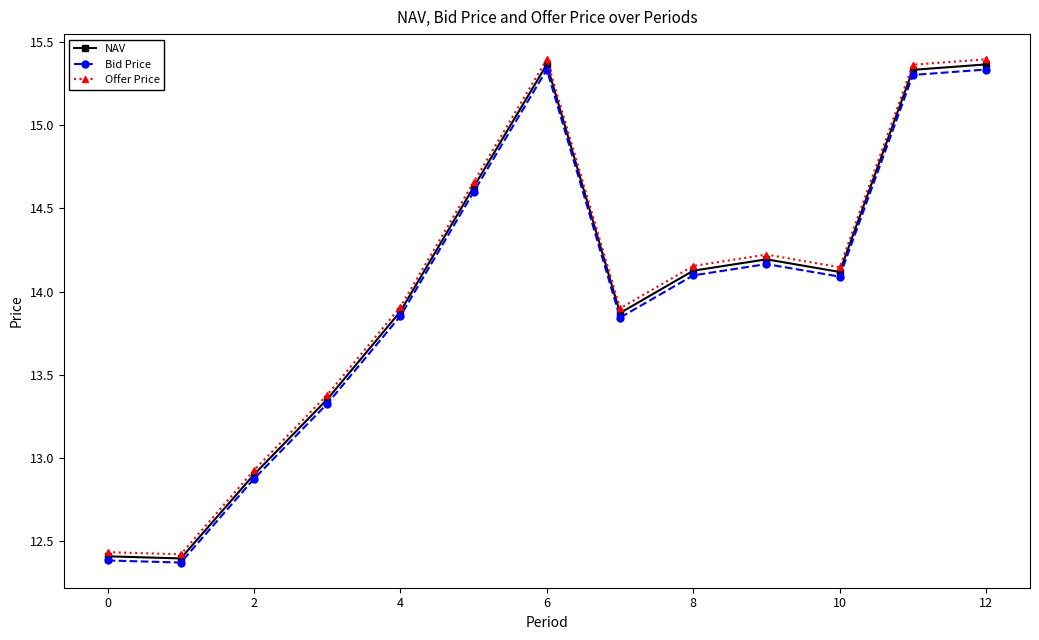

True or false: Offer Price and Bid Price intersect in this chart.

False